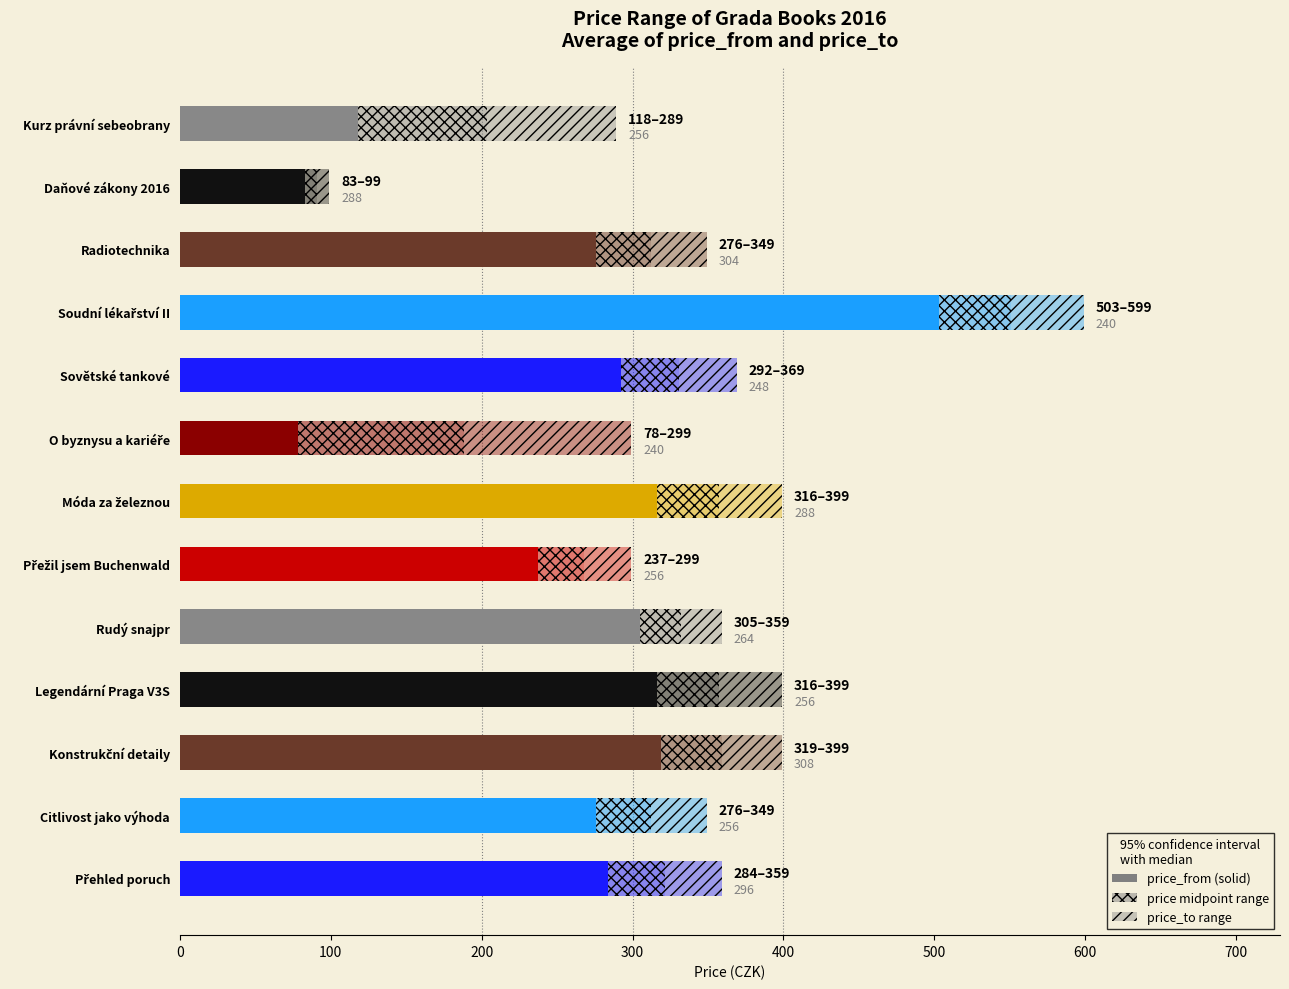

Reading right to left, what are all the values shown in this chart?

118	83	276	503	292	78	316	237	305	316	319	276	284